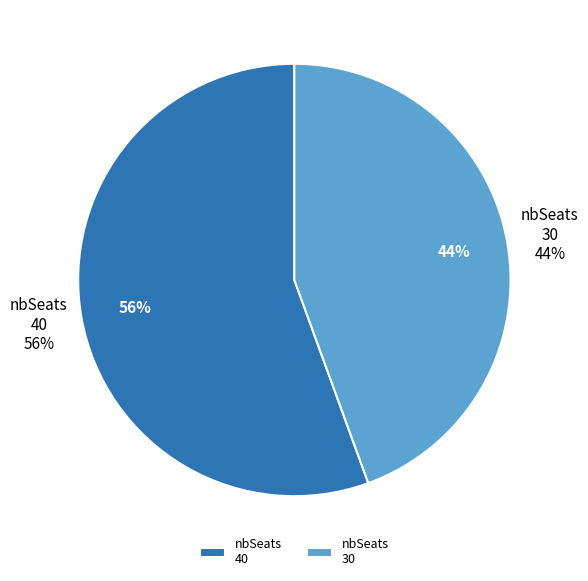

To the nearest percent, what percentage of the pie is 30?

44%